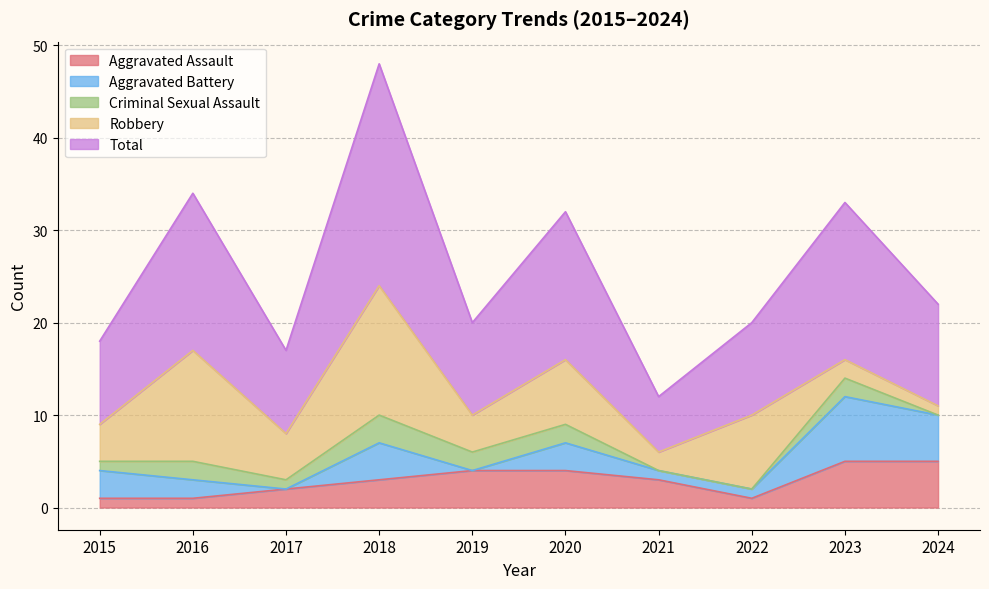

At which category is the sum across all series the highest?

2018